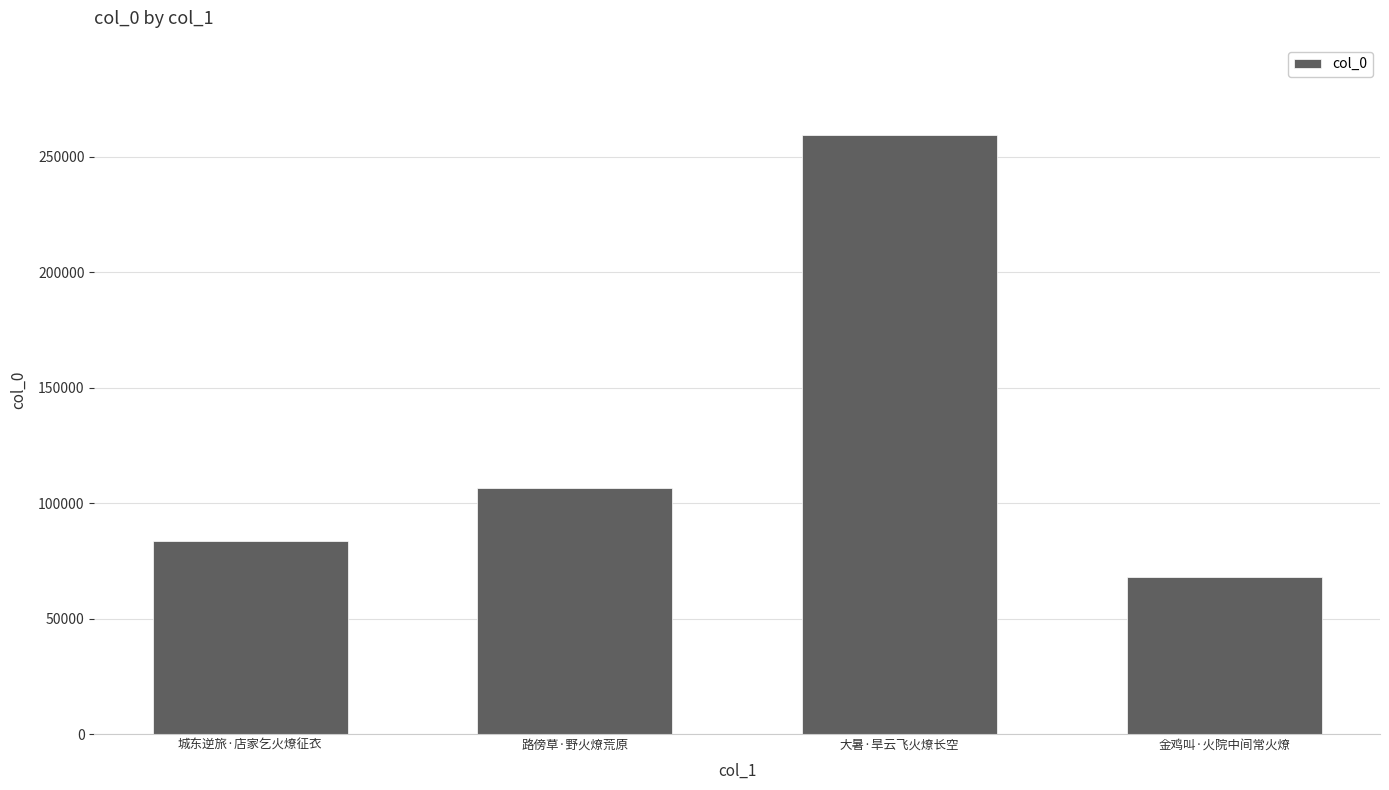

What is the label of the 1st bar from the left?

城东逆旅·店家乞火燎征衣